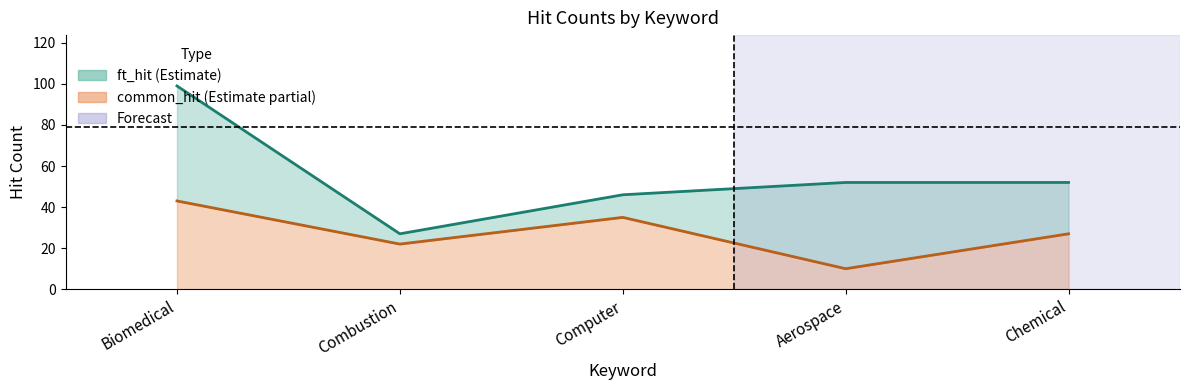

True or false: common_hit has a value of 27 at Chemical.

True